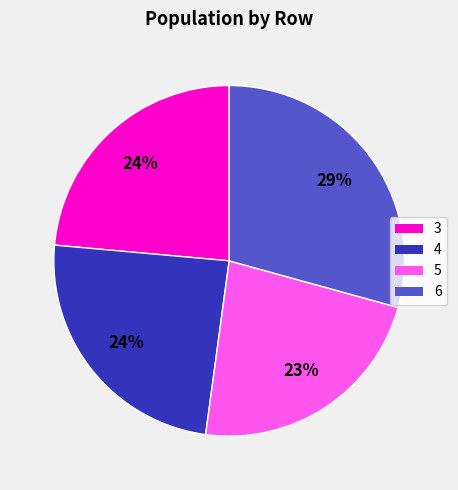

To the nearest percent, what is the average slice percentage?

25%